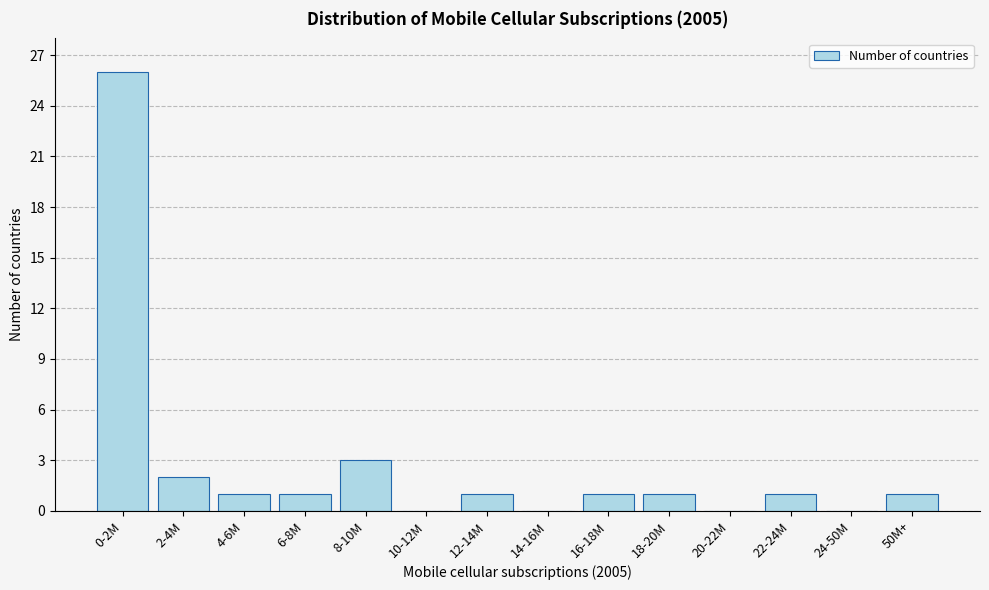

Reading left to right, what are all the values shown in this chart?

0-2M=26	2-4M=2	4-6M=1	6-8M=1	8-10M=3	10-12M=0	12-14M=1	14-16M=0	16-18M=1	18-20M=1	20-22M=0	22-24M=1	24-50M=0	50M+=1